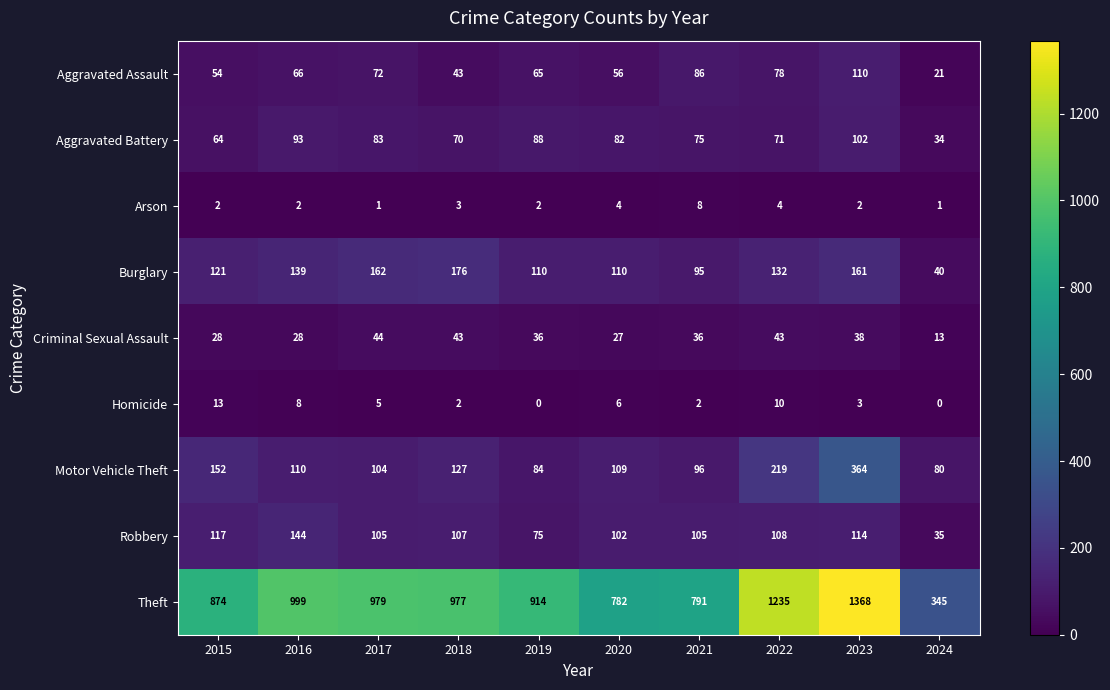

At 2022, list the series in order from smallest to largest.

Arson, Homicide, Criminal Sexual Assault, Aggravated Battery, Aggravated Assault, Robbery, Burglary, Motor Vehicle Theft, Theft